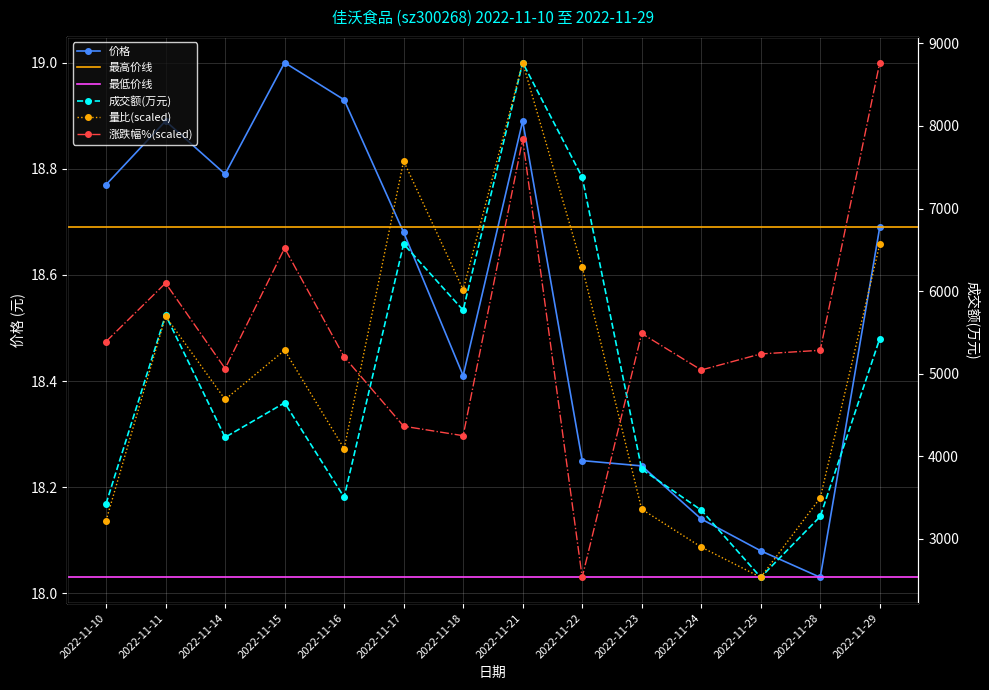

At which category does 价格 reach its first local peak?

2022-11-11